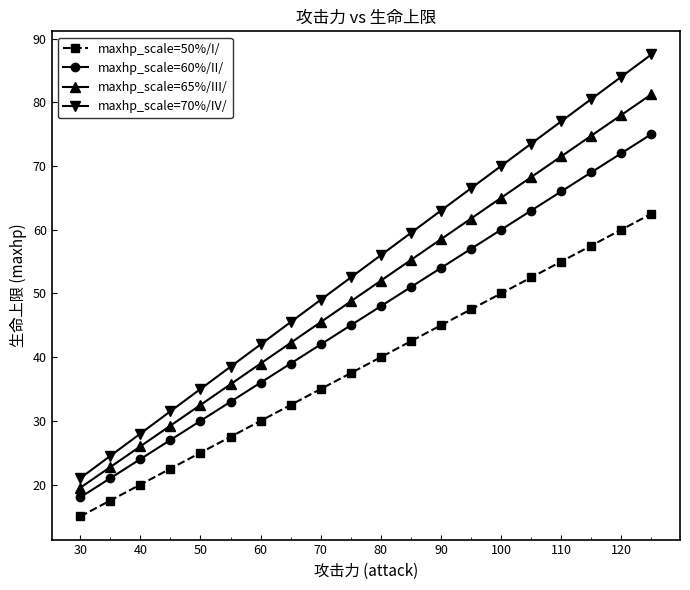

Which series has the largest range (max minus min)?

maxhp_scale=70%/IV/